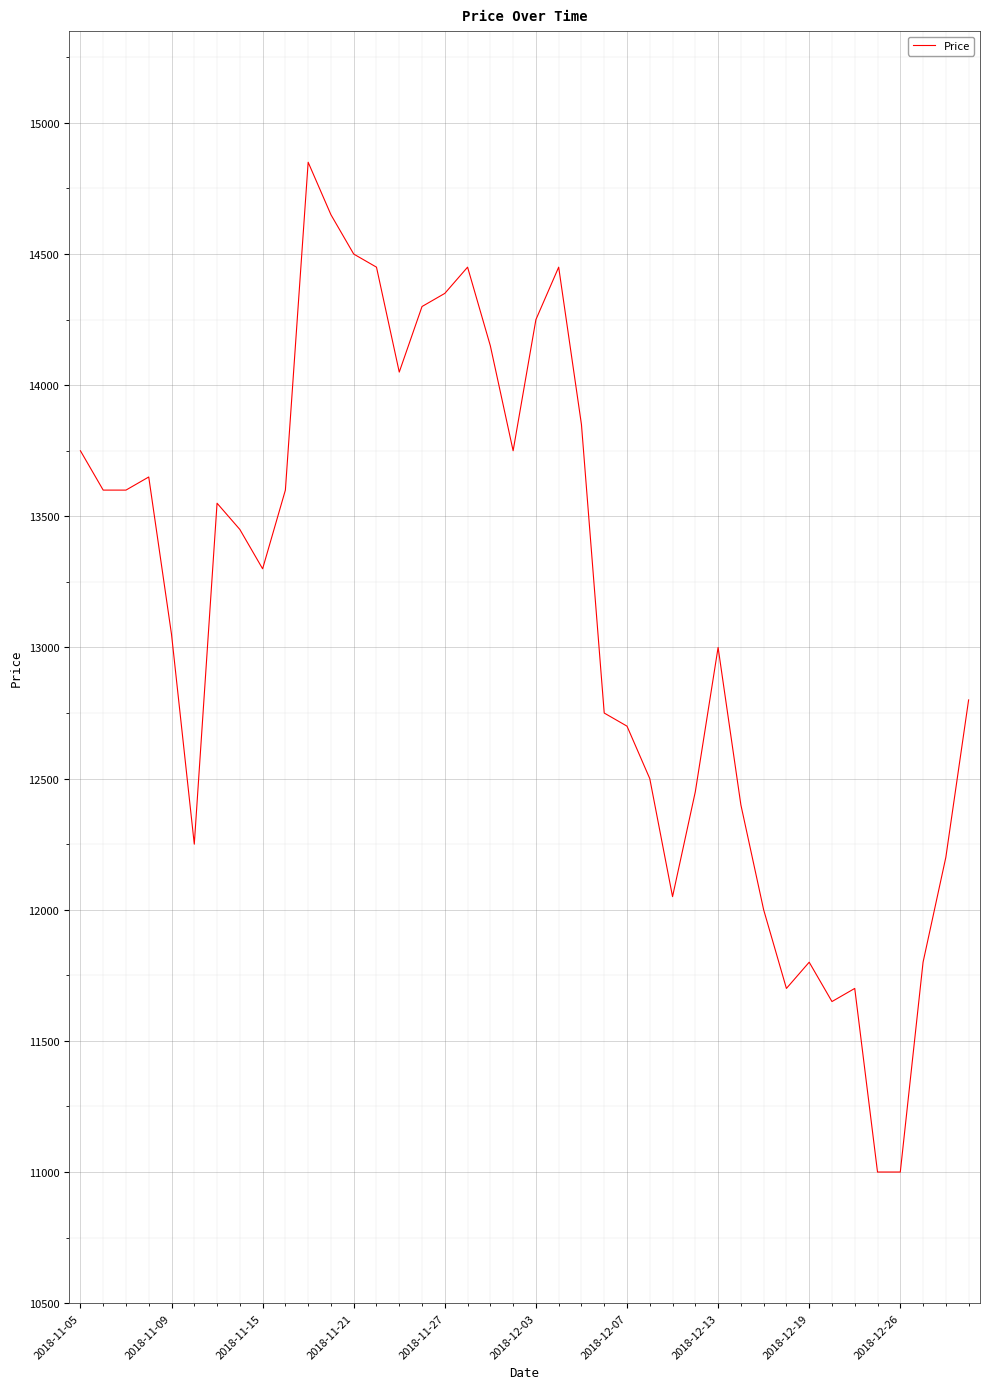

What is the difference between the maximum and minimum values?

3850